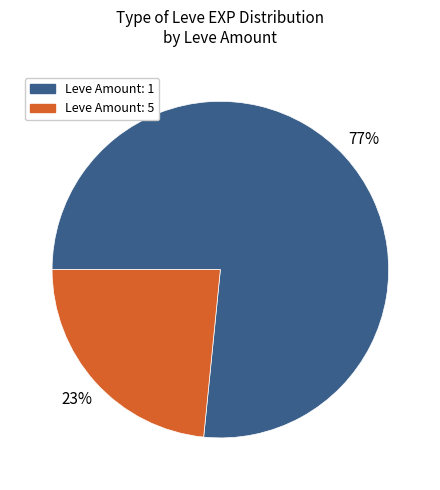

Does Leve Amount: 1 represent more than half of the total?

Yes